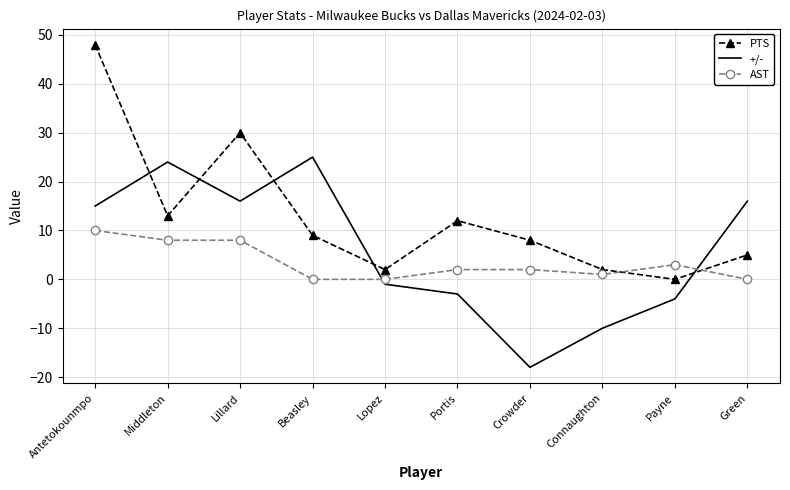

What is the sum of the PTS values at Crowder and Lillard?

38